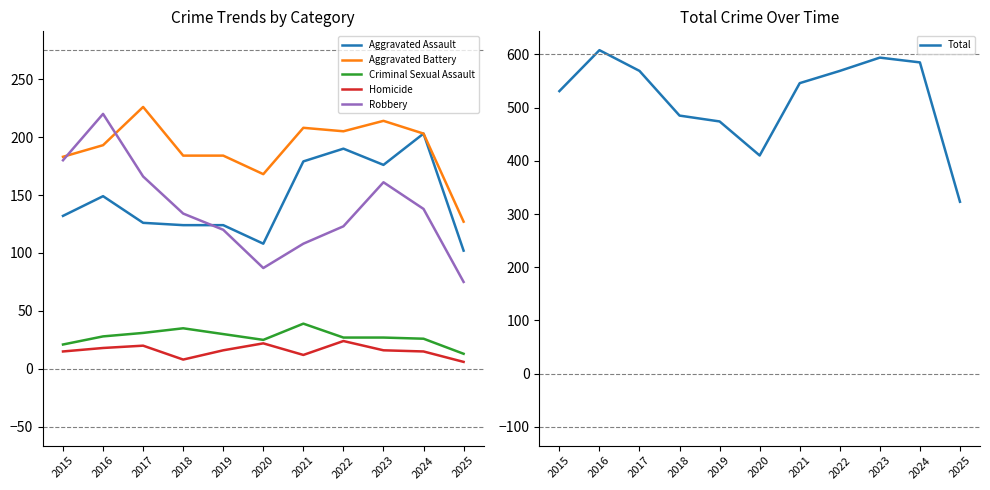

At which category does the chart reach its peak across all series?

2016